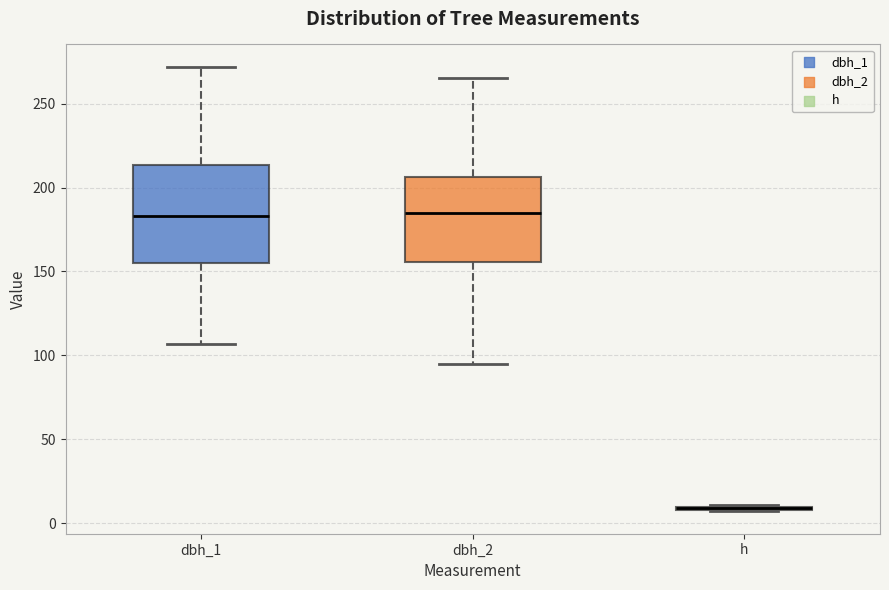

Reading left to right, transcribe this box plot: for each box, give where its median line is, the range the box spans, and where its two whiskers end, as read against the y-axis. The values are not printed on the chart, so give them approximately, as read against the axis.

dbh_1: median 185, box 155 to 215, whiskers 105 to 270
dbh_2: median 185, box 155 to 205, whiskers 95 to 265
h: box collapsed to a line at 10, whiskers 5 to 10